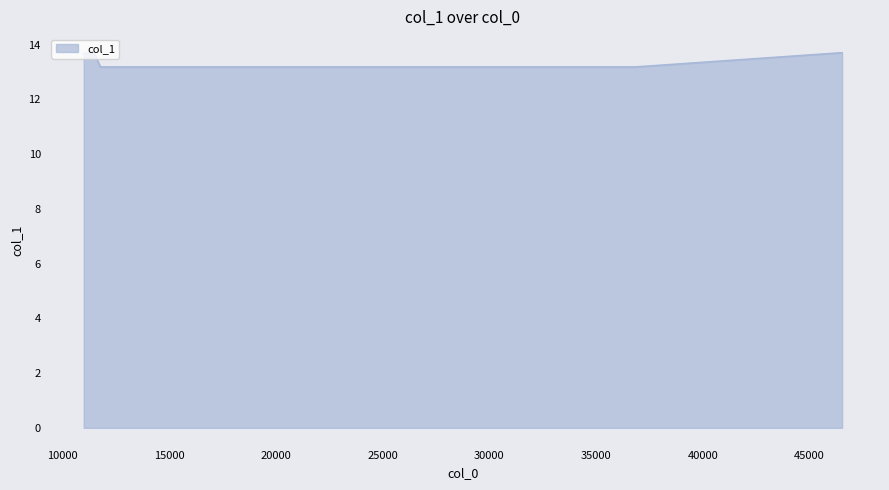

Count the values in the range 13 to 14.

8